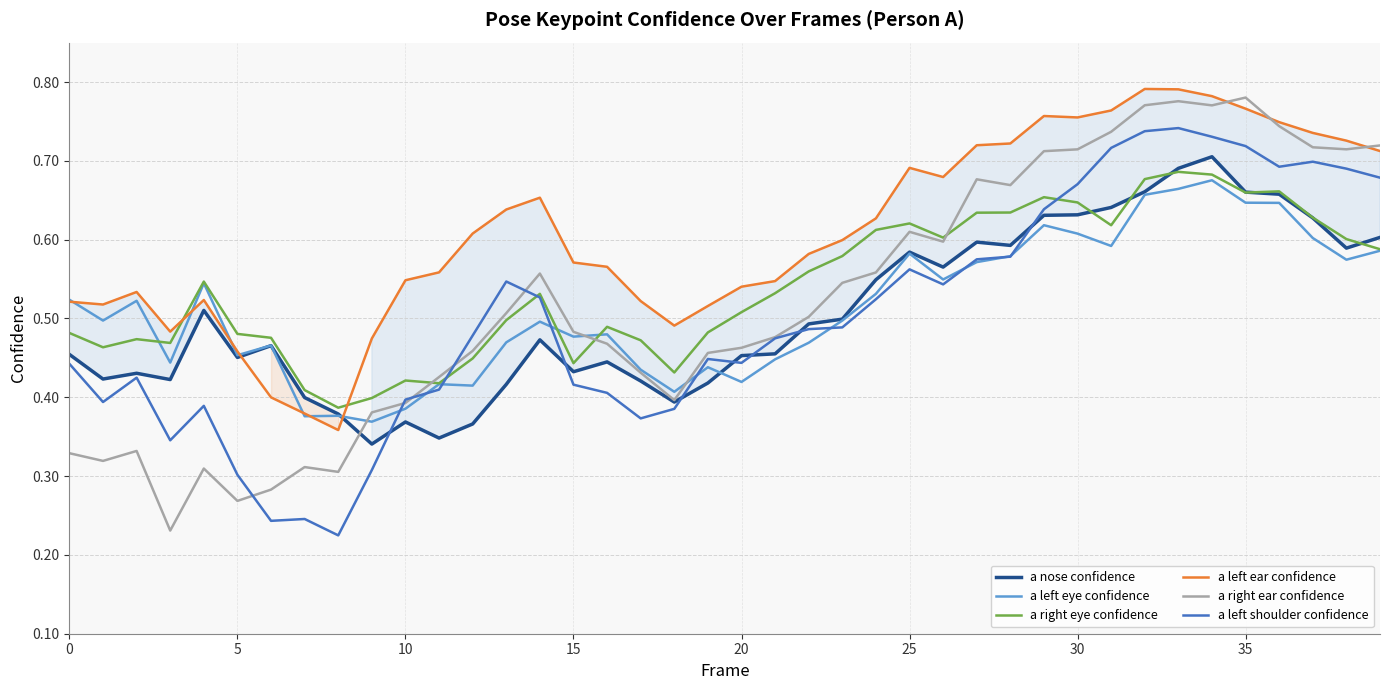

Which series has the widest spread of values?

a right ear confidence